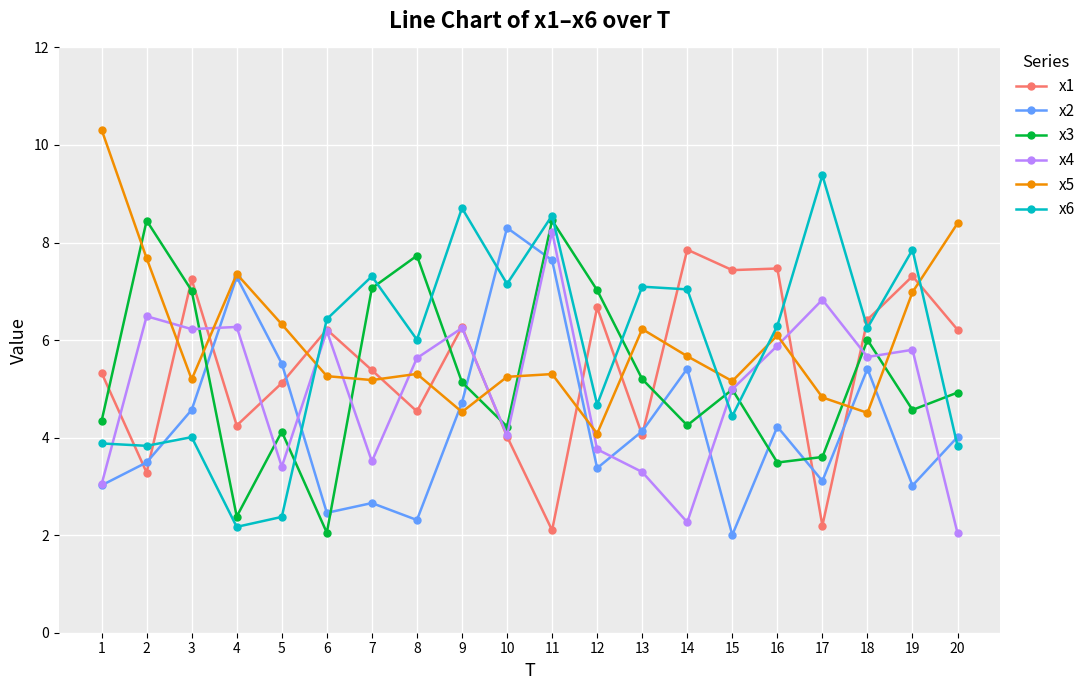

How many data points does each series have?

20